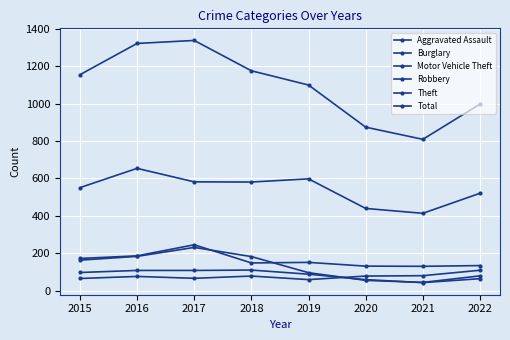

How many lines are shown in the chart?

6